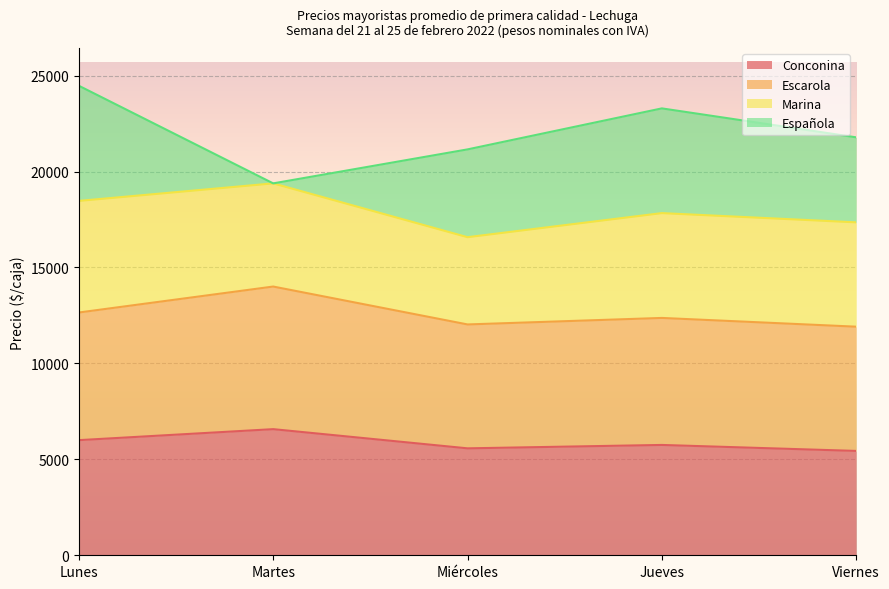

What is the total value across all series at Lunes?

24469